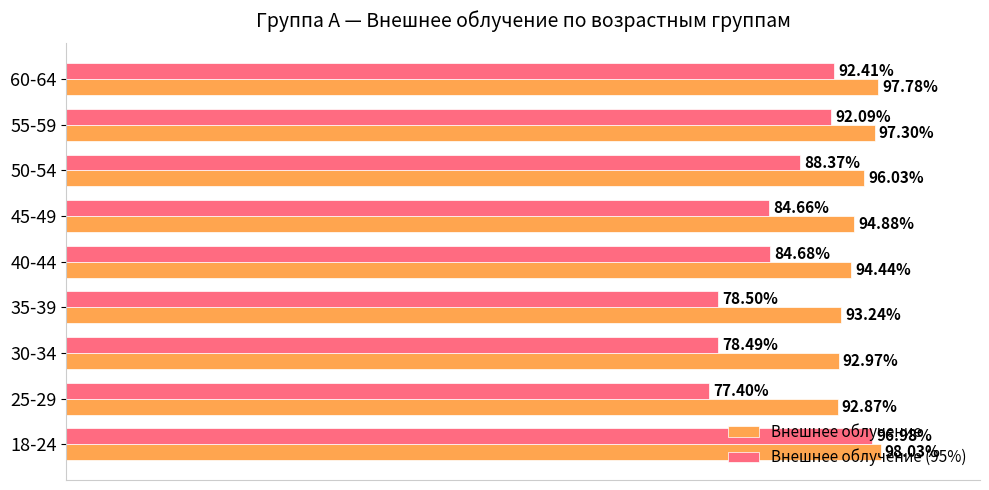

Where is Внешнее облучение nearest to the value 95?

45-49